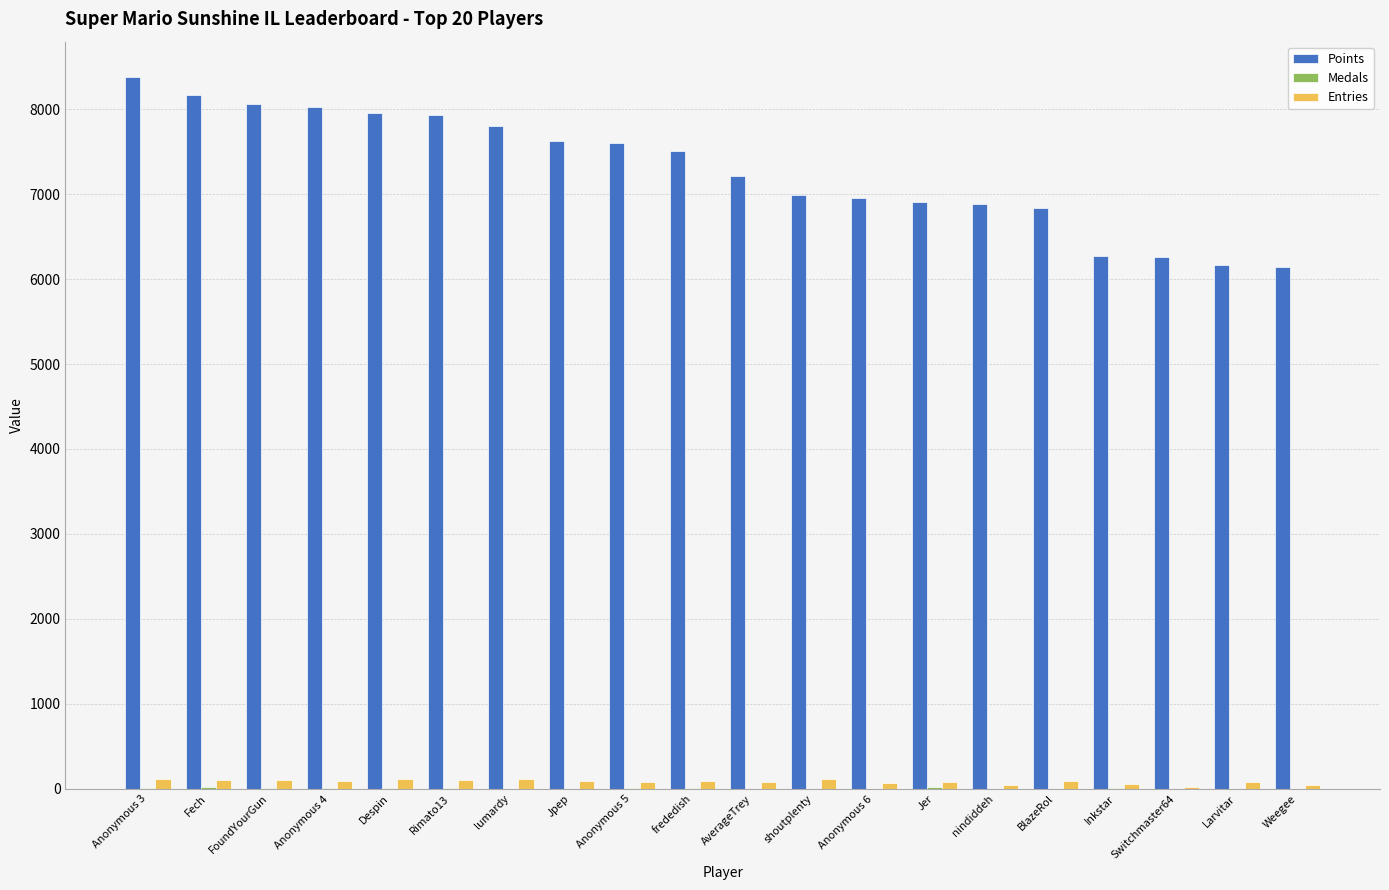

Count the number of data series in this chart.

3